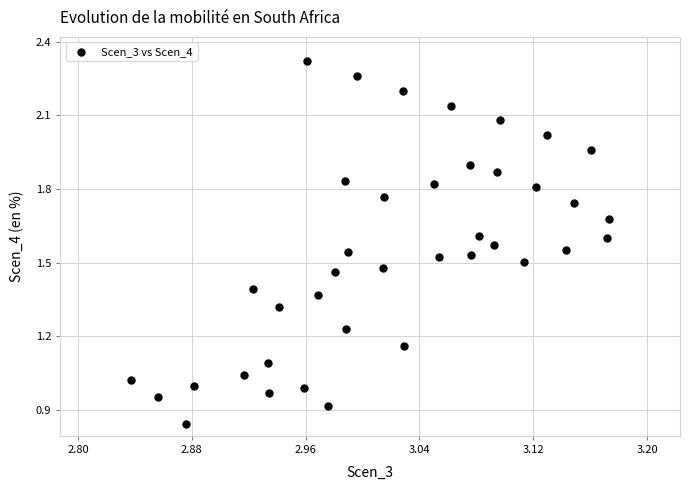

What is the range of X values (max minus min)?

0.3